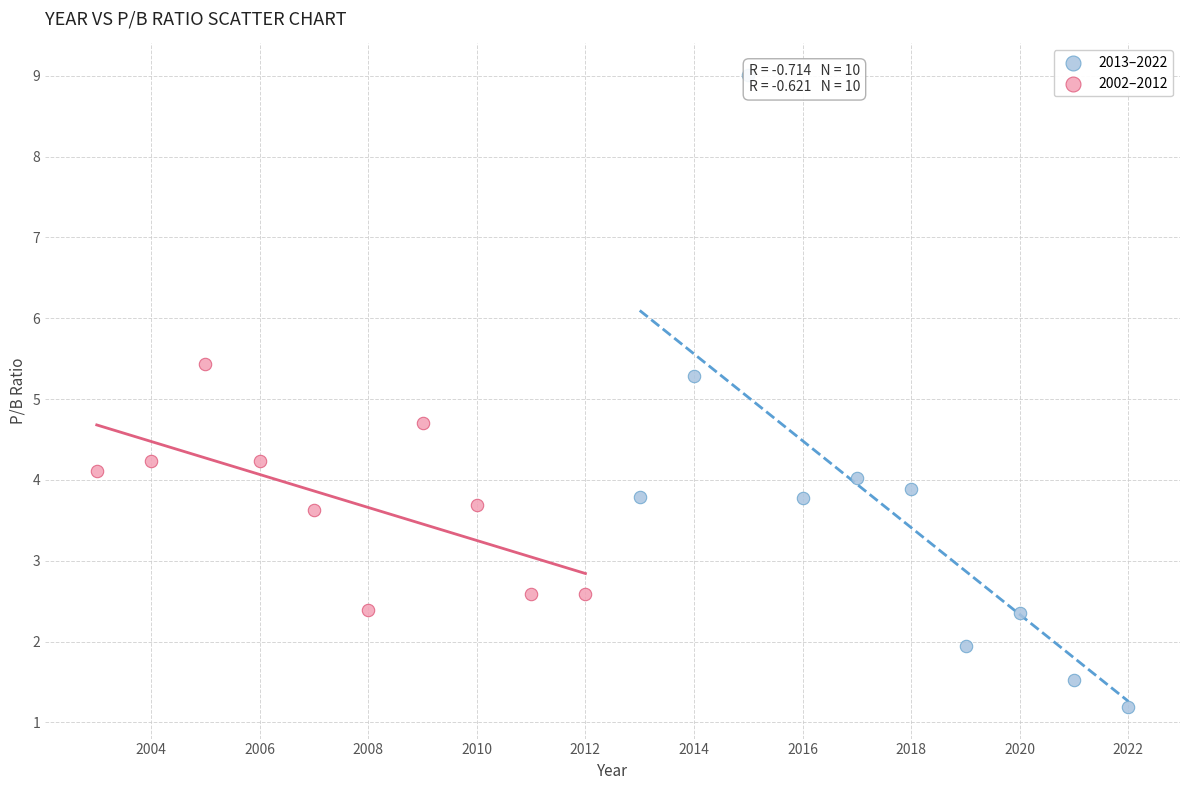

Which series reaches the minimum Y coordinate?

2013–2022